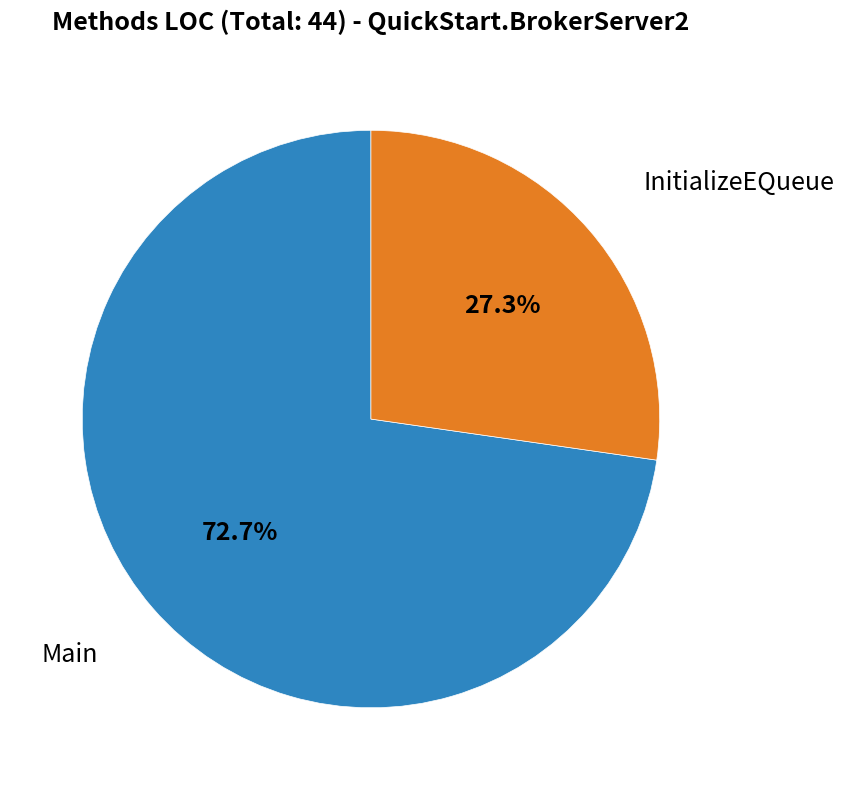

Is there any slice that represents more than half of the pie?

Yes